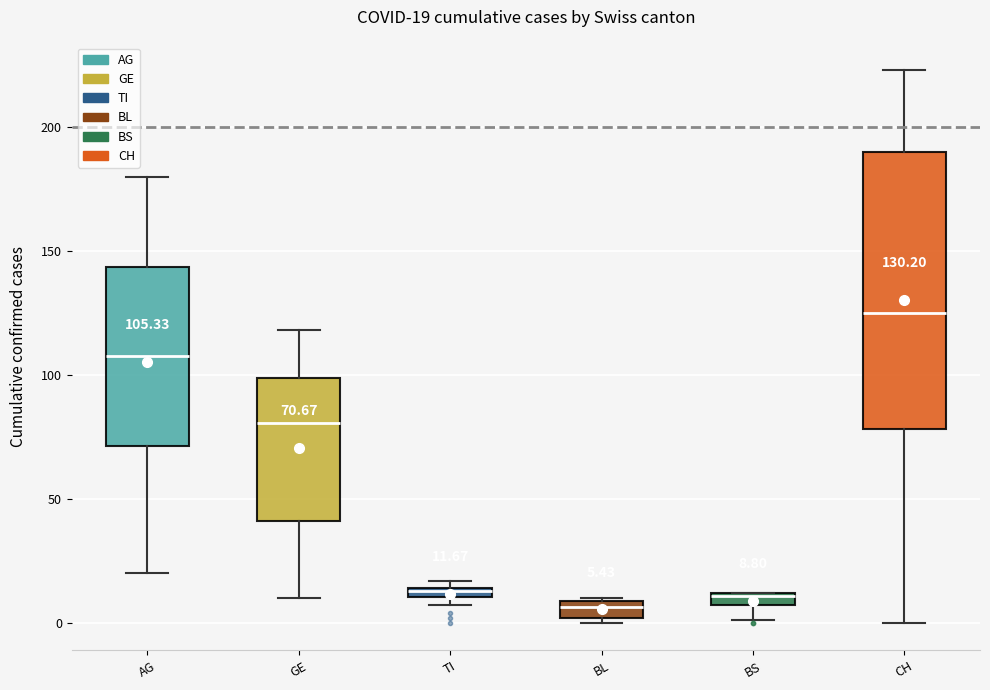

Comparing the boxes themselves (not the whiskers), which one is the tallest?

CH